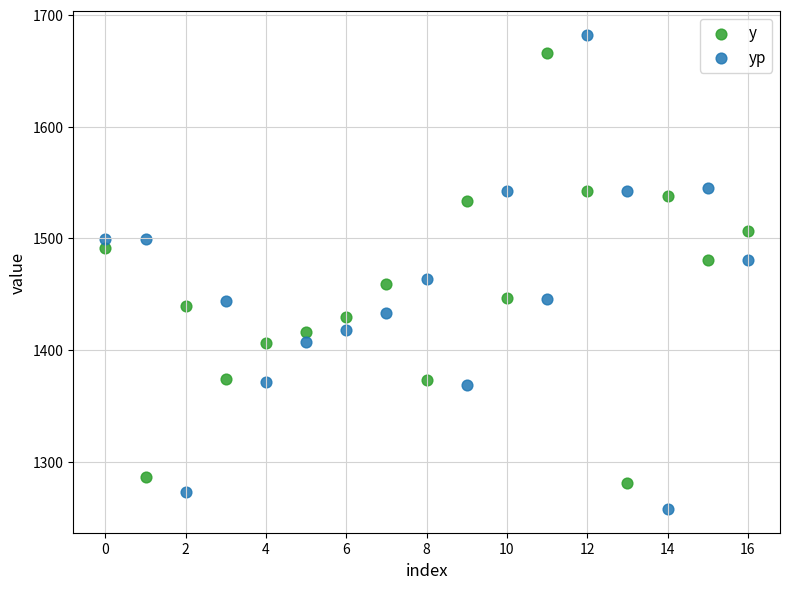

In the yp series, what Y value is closest to 1469?

1463.9